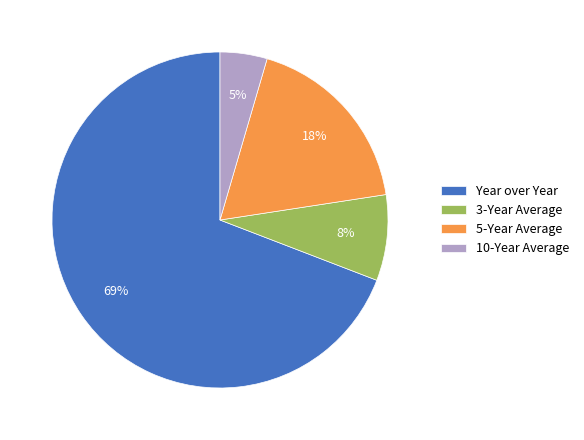

To the nearest percent, what percentage of the pie is 3-Year Average?

8%